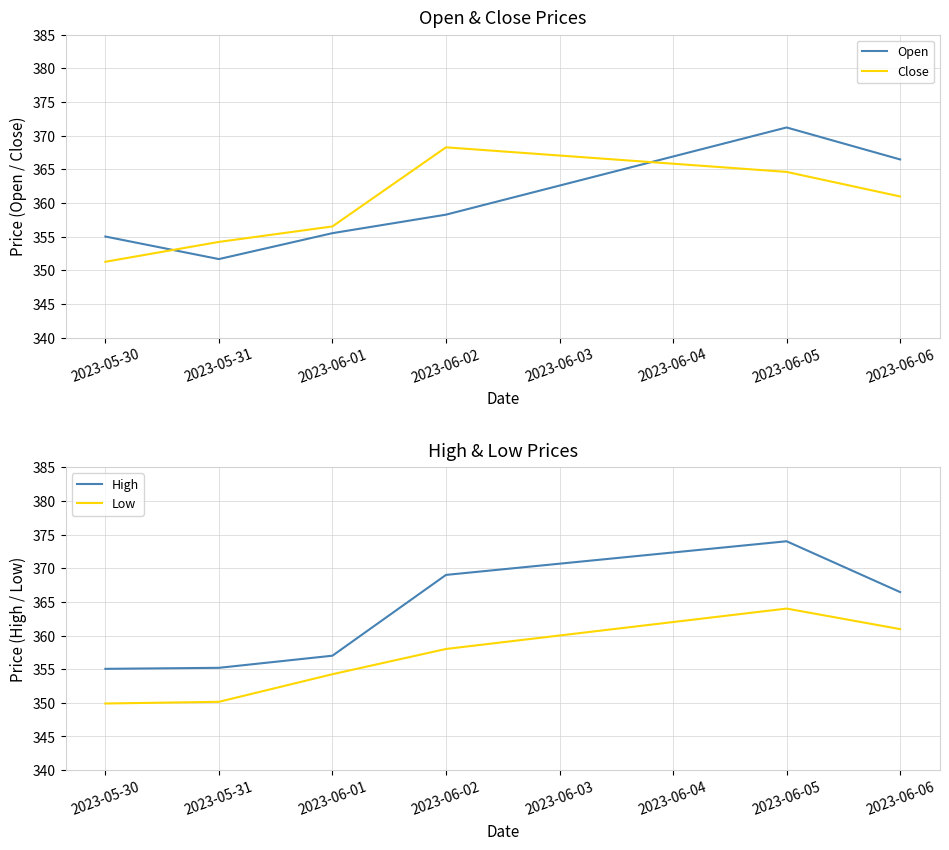

How many data points in Low are less than 358?

3